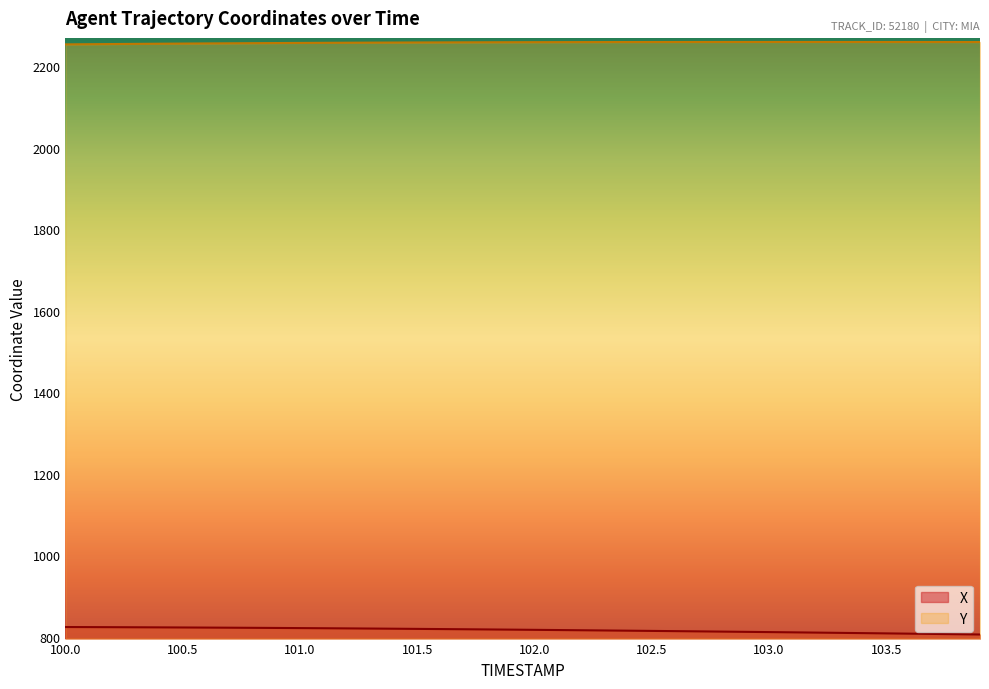

Which series changed the most between 101.3 and 103.1?

X